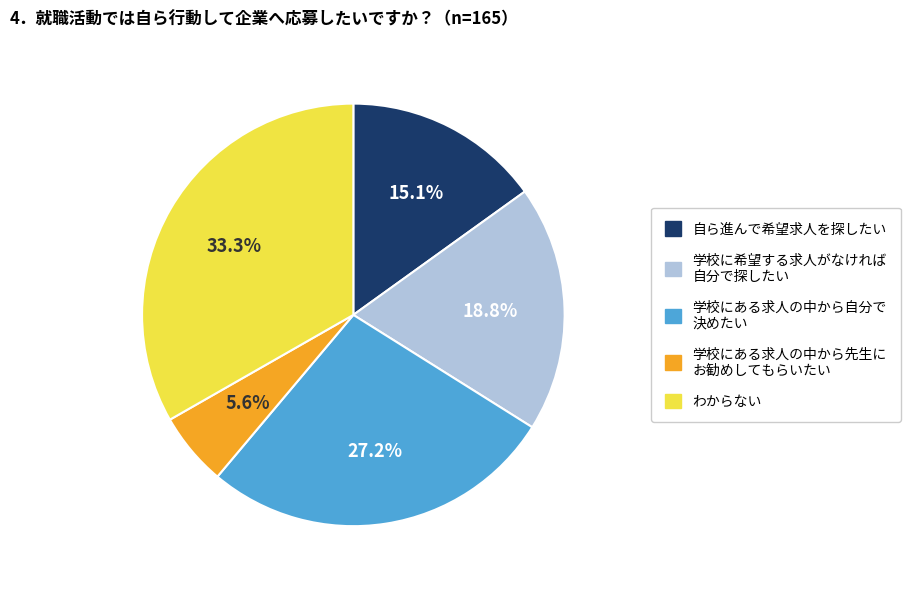

Is there any slice that represents more than half of the pie?

No